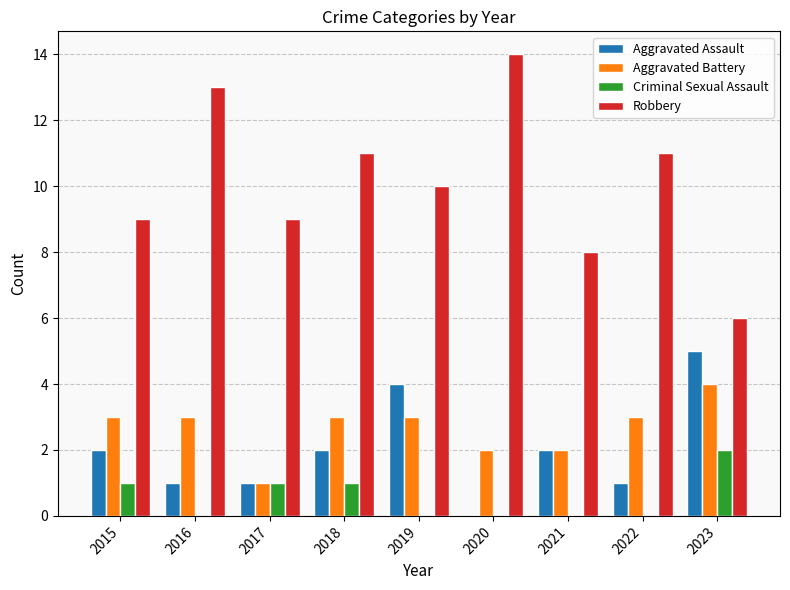

What is the sum of all Criminal Sexual Assault values?

5